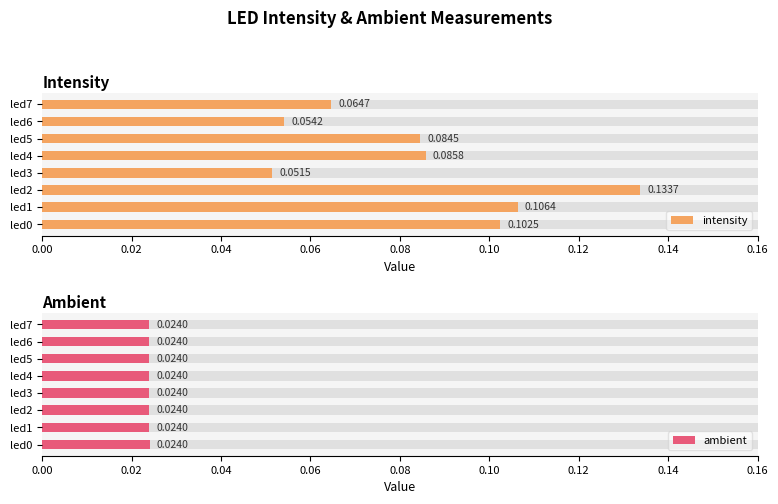

Does the chart contain any negative values?

No